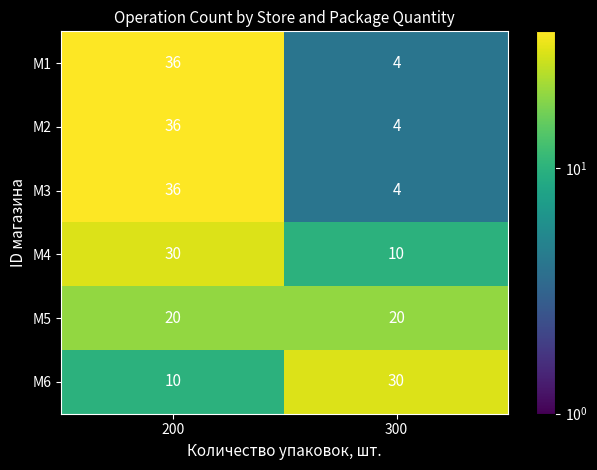

What is the average value of the M6 series?

20